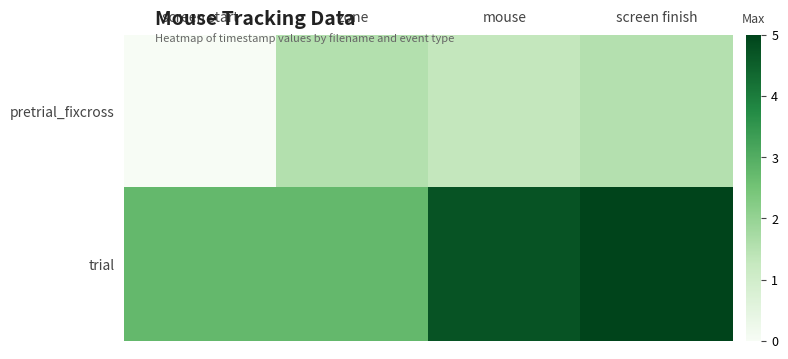

Count the number of categories in the chart.

4